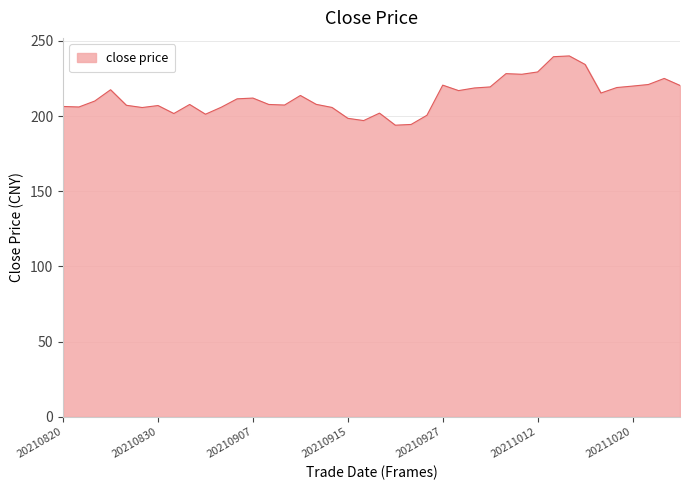

What is the difference between the maximum and minimum values?

46.1